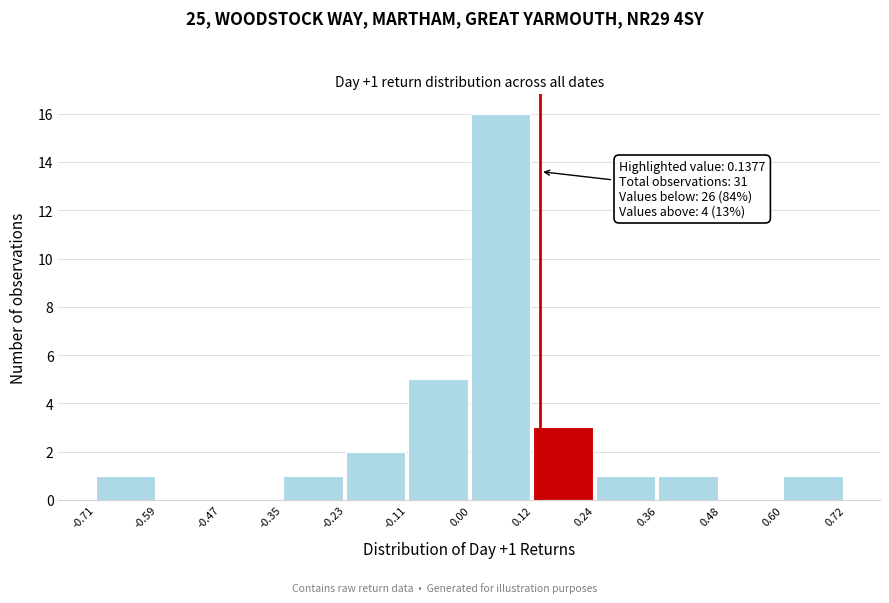

Over which range of the x-axis is the bar tallest?

0.00 to 0.12